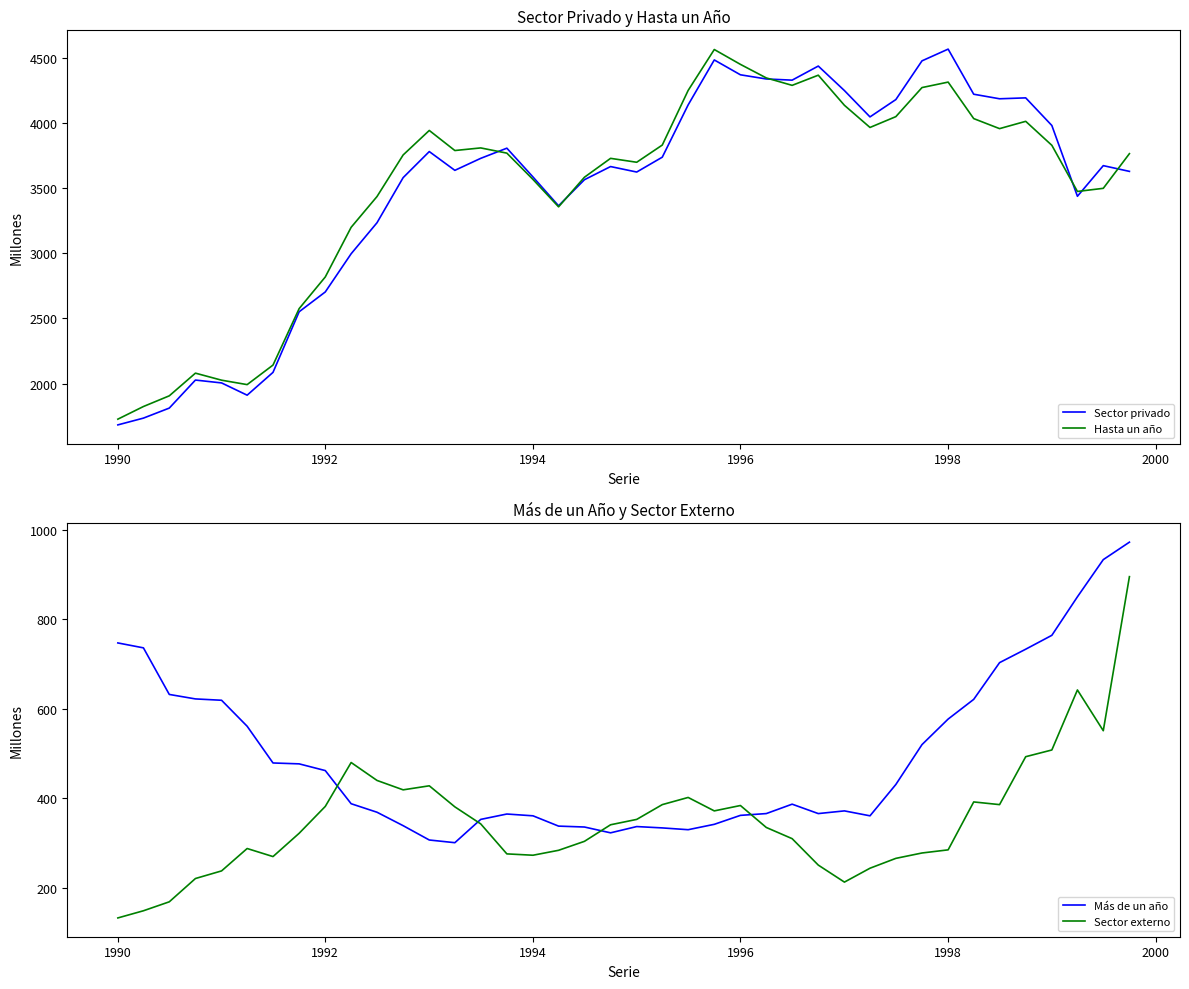

Rank the series by their maximum value, from lowest to highest.

Sector externo, Más de un año, Hasta un año, Sector privado